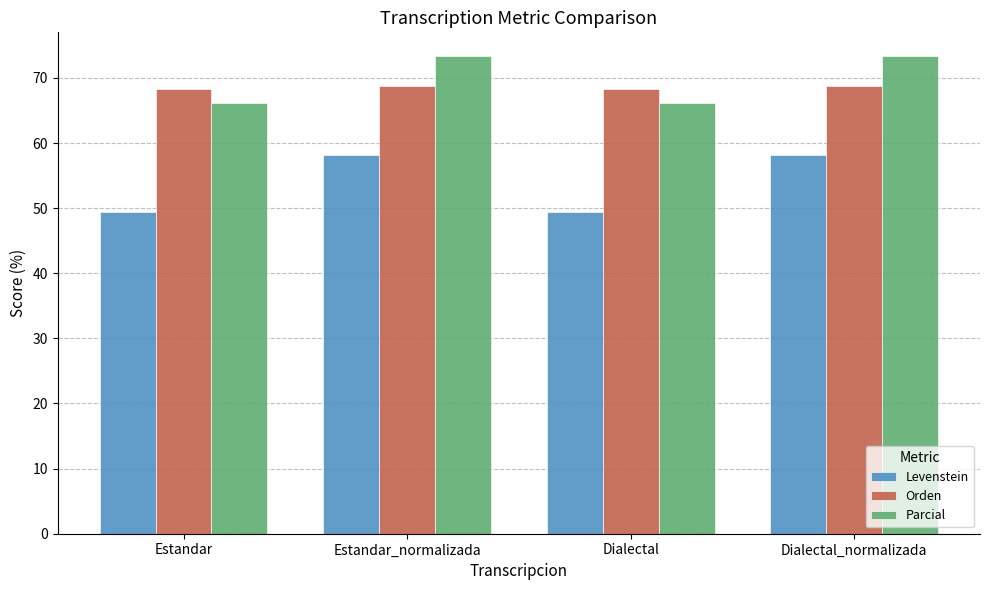

What is the difference between the Levenstein values at Estandar and Estandar_normalizada?

8.7